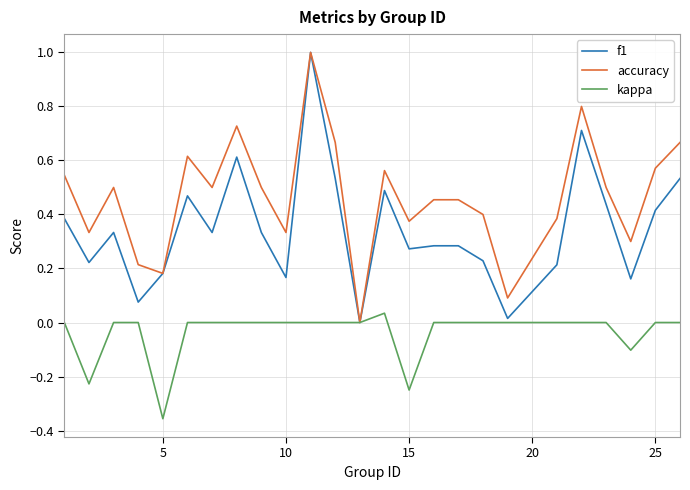

What is the maximum value shown in the chart?

1.0